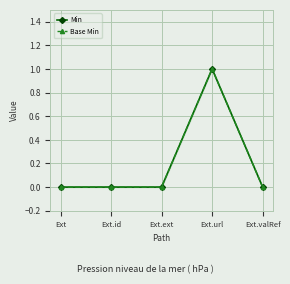

What is the label of the 4th point from the left?

Ext.url